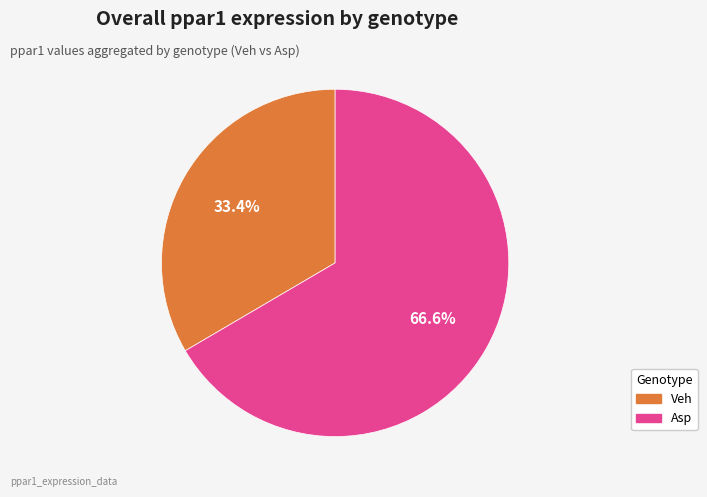

Is there any slice that represents more than half of the pie?

Yes